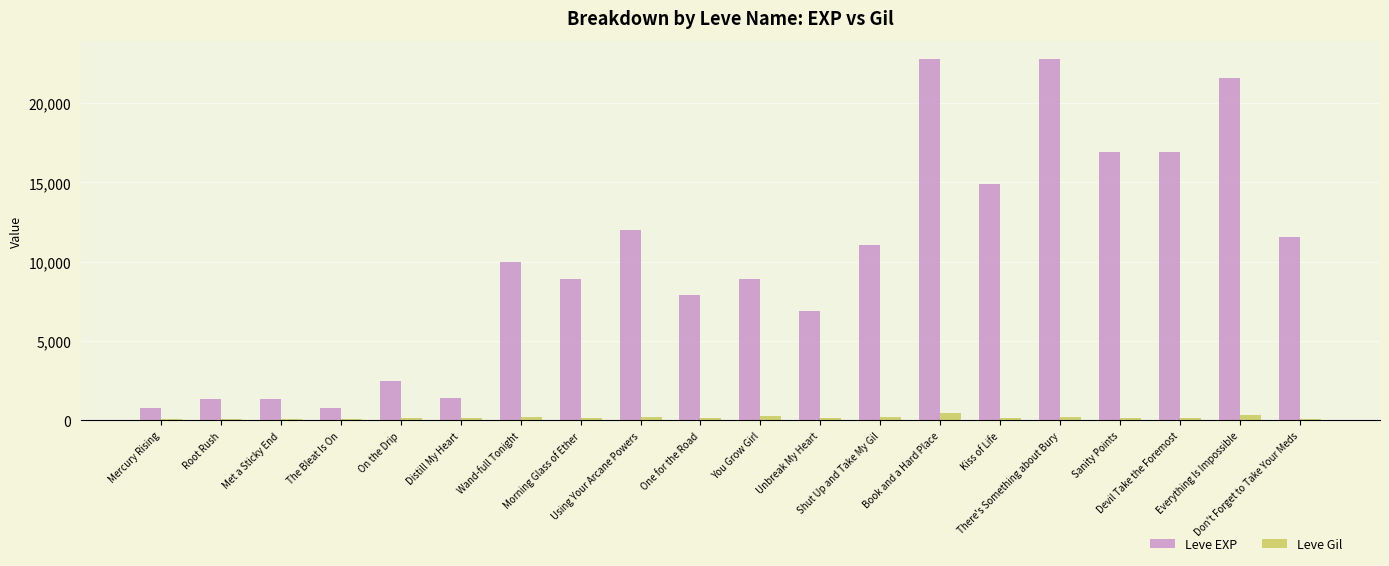

What is the maximum value for Leve EXP?

22790